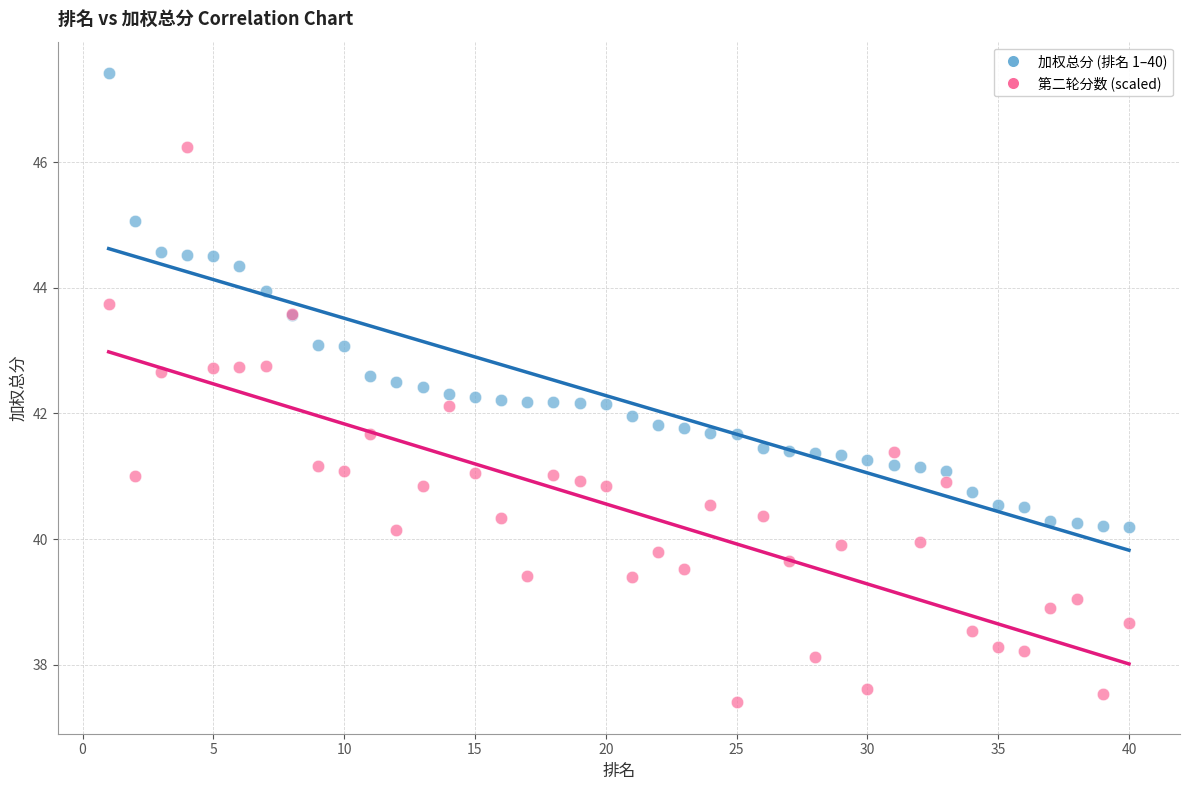

Which series has the largest Y range (max minus min)?

第二轮分数 (scaled)